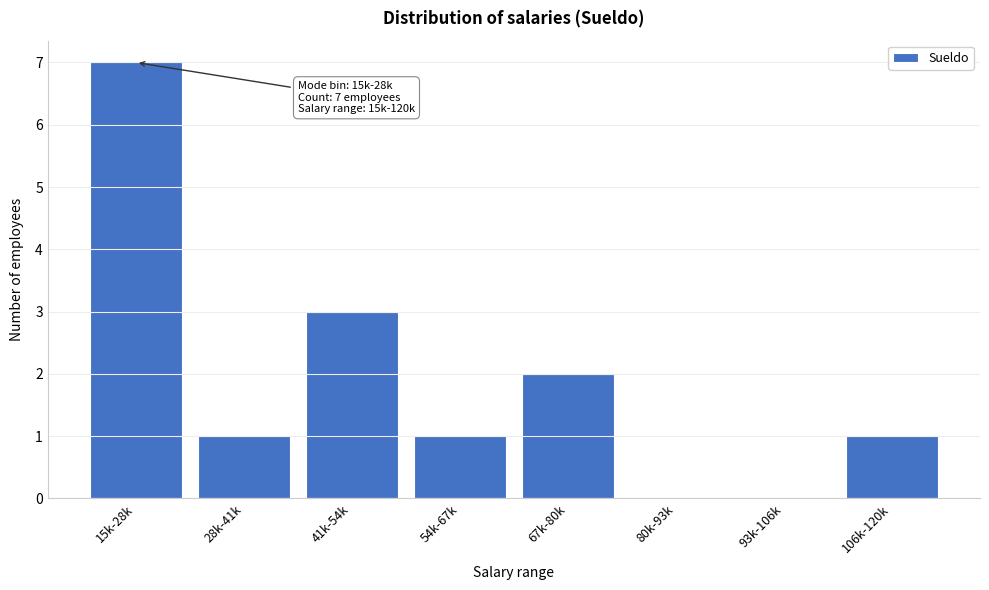

Reading left to right, what are all the values shown in this chart?

15k-28k=7	28k-41k=1	41k-54k=3	54k-67k=1	67k-80k=2	80k-93k=0	93k-106k=0	106k-120k=1